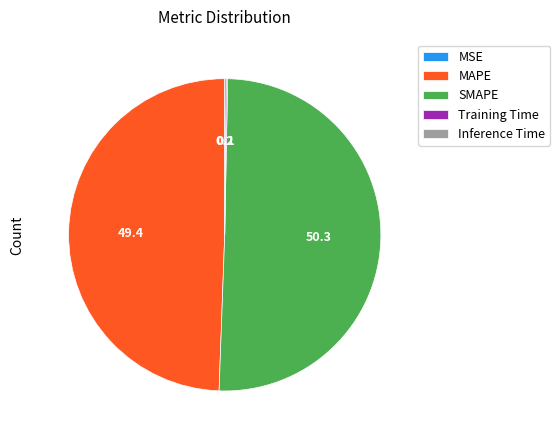

The SMAPE slice represents 50% of the pie. True or false?

True